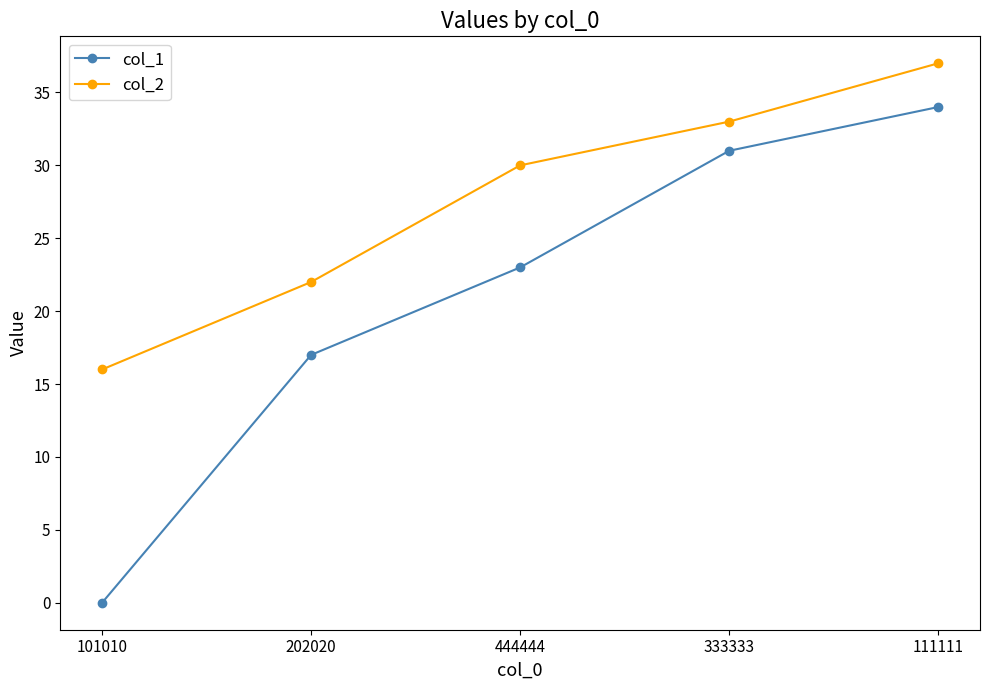

What is the spread (max minus min) of values at 202020?

5